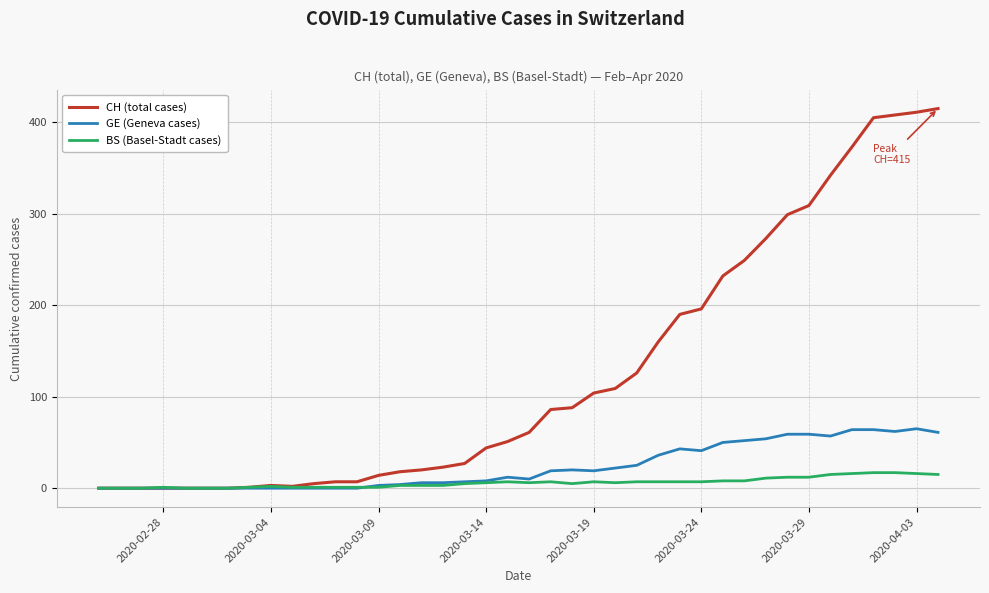

Rank the series by their maximum value, from lowest to highest.

BS (Basel-Stadt cases), GE (Geneva cases), CH (total cases)